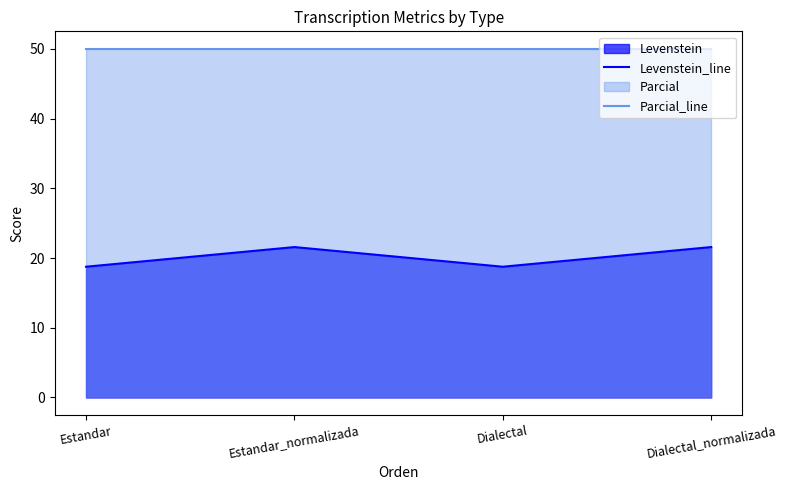

Rank the series by their average value, from lowest to highest.

Levenstein_line, Parcial_line